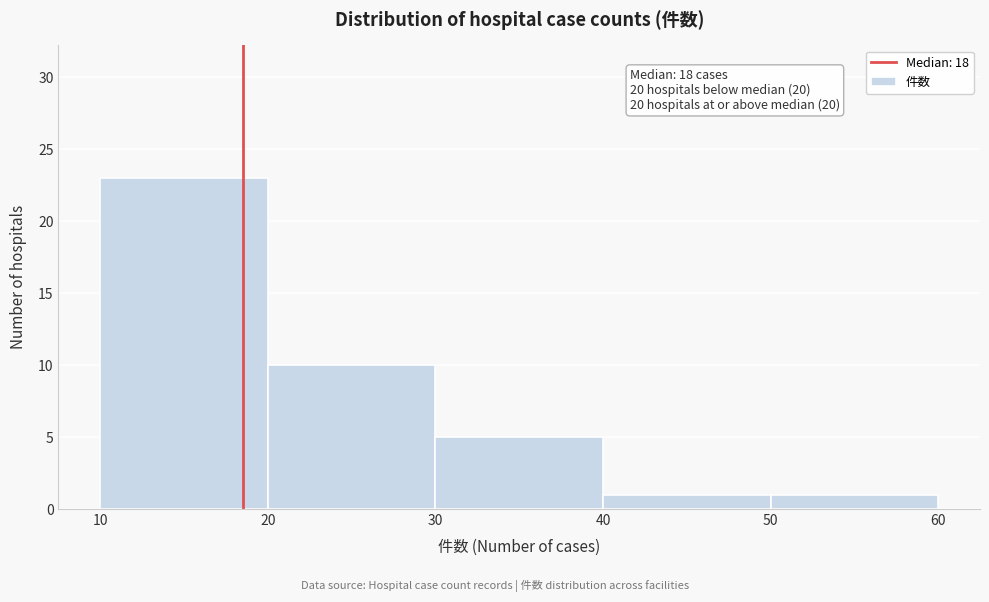

Which range on the x-axis has the tallest bar?

10 to 20